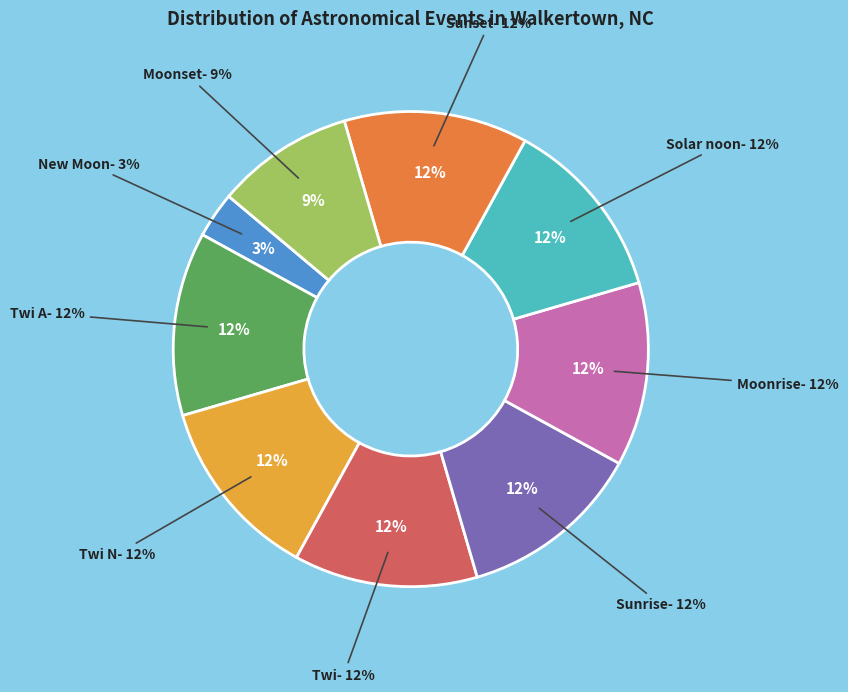

Which category has the biggest portion of the pie?

Twi A